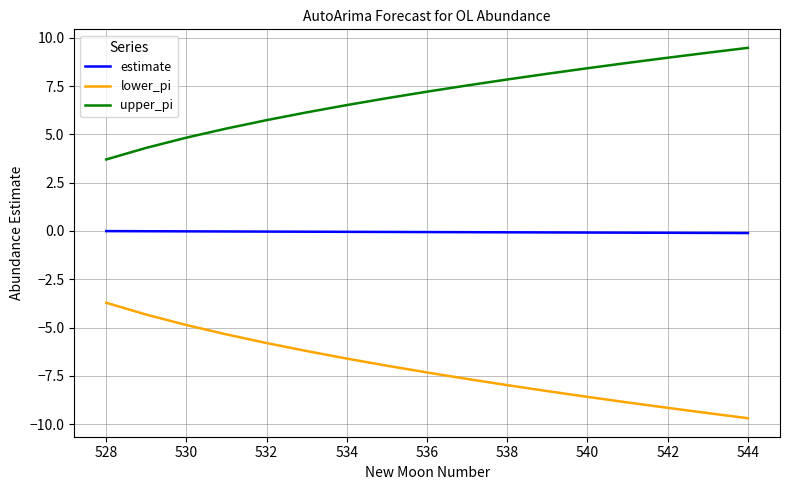

What is the minimum value shown in the chart?

-9.7